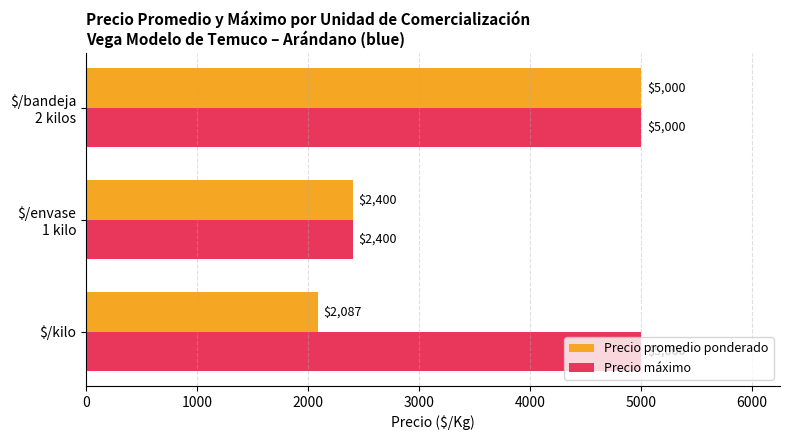

Count the Precio máximo values in the range 2400 to 5000.

3